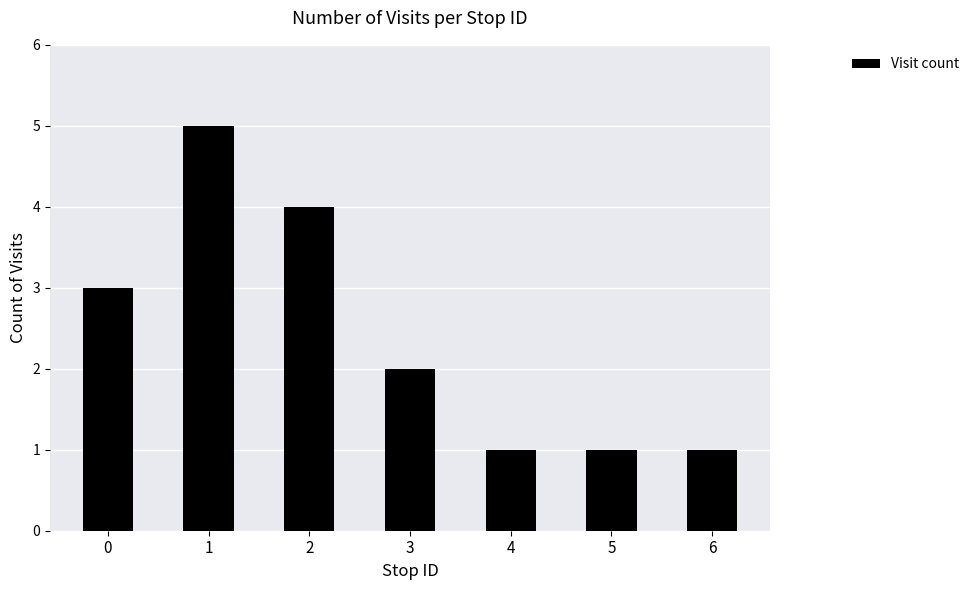

What is the change in value from 0 to 2?

+1